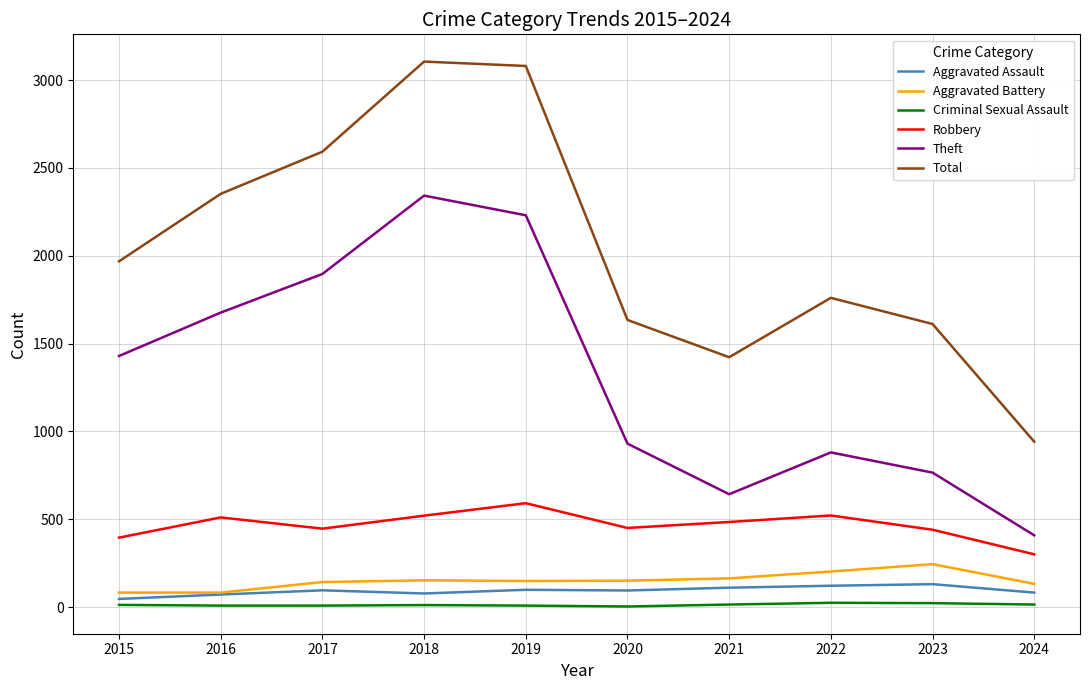

Which series has the largest range (max minus min)?

Total